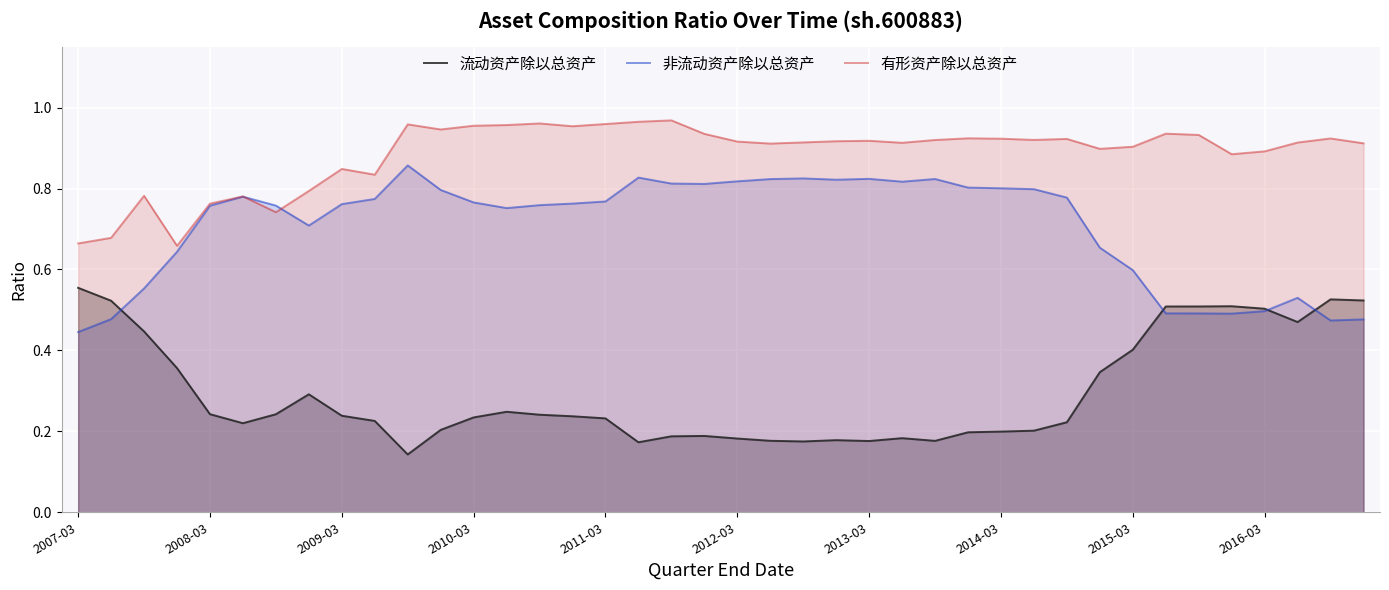

True or false: 流动资产除以总资产 has a value of 0.1 at 2010-03.

False